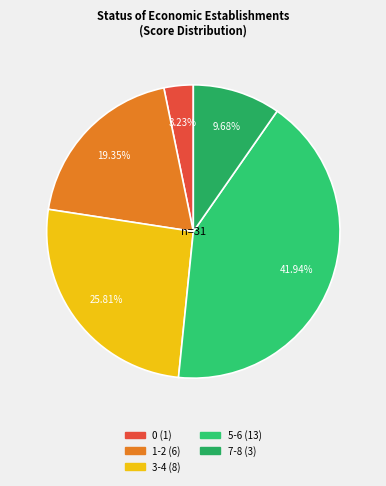

How many slices are in this pie chart?

5